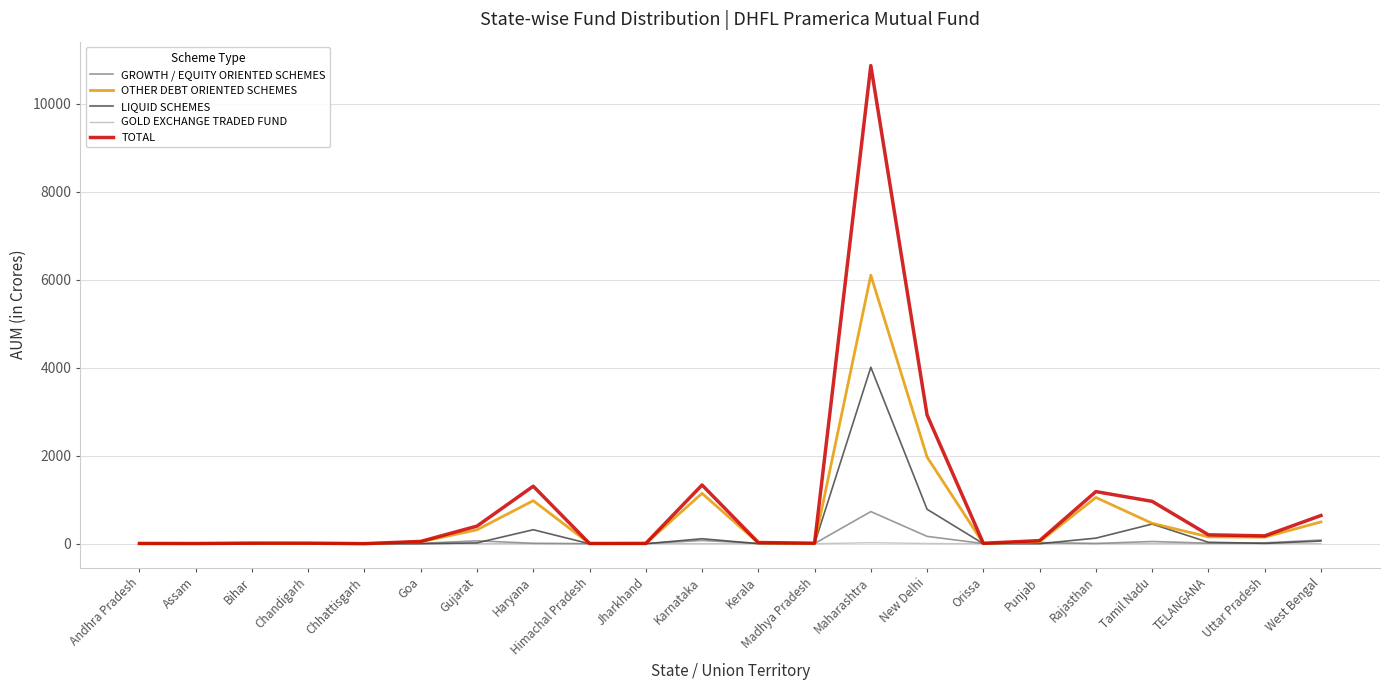

In TOTAL, how many points are higher than both neighbors (excluding endpoints)?

5